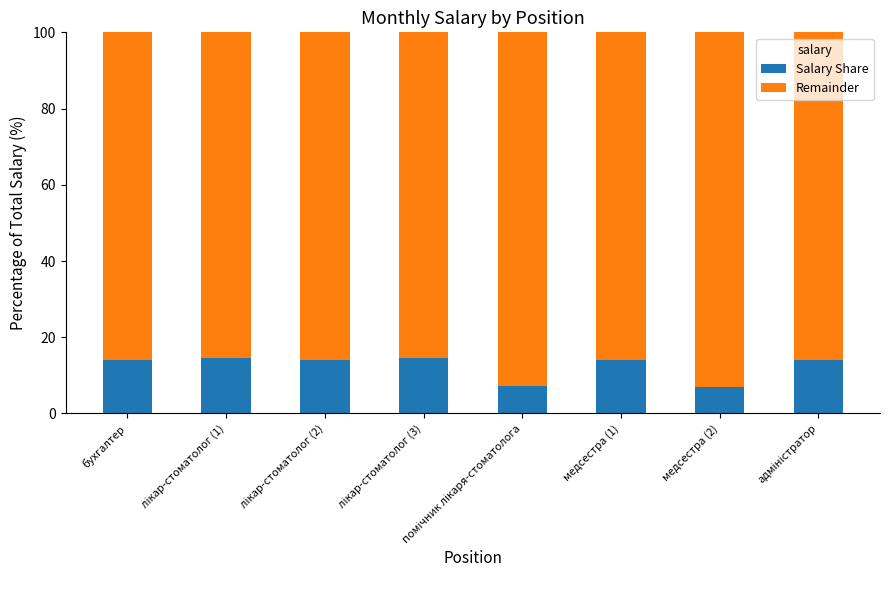

True or false: Salary Share has a value of 7.0 at медсестра (2).

True